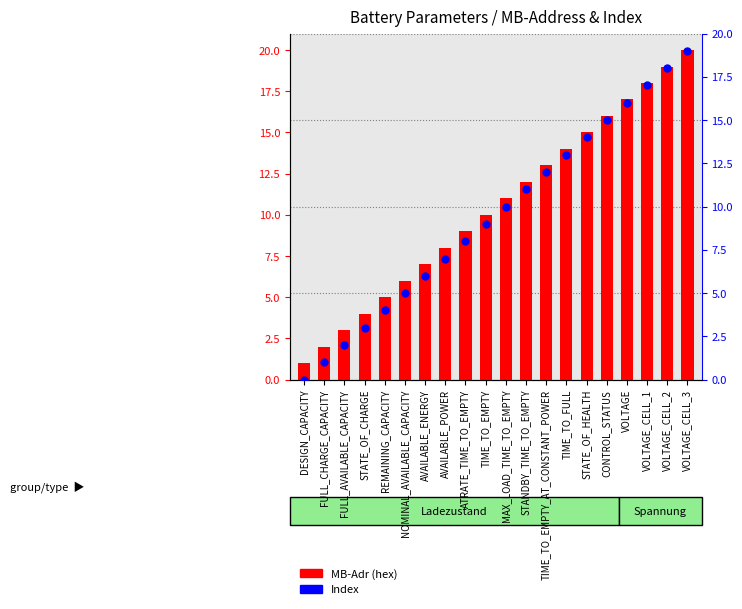

What are all the series names shown in the legend?

MB-Adr (hex), Index